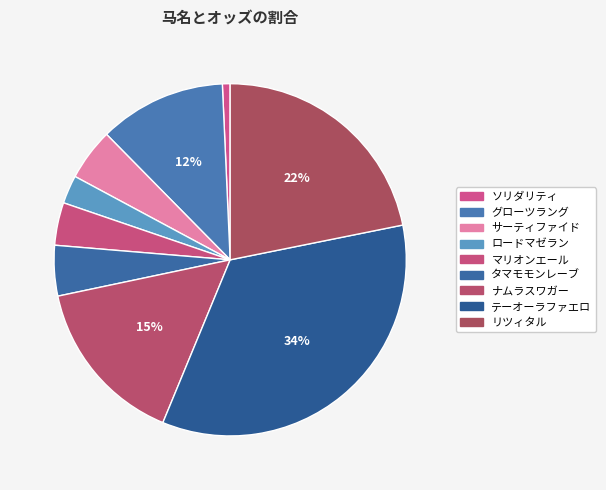

Count the number of slices in the pie.

9